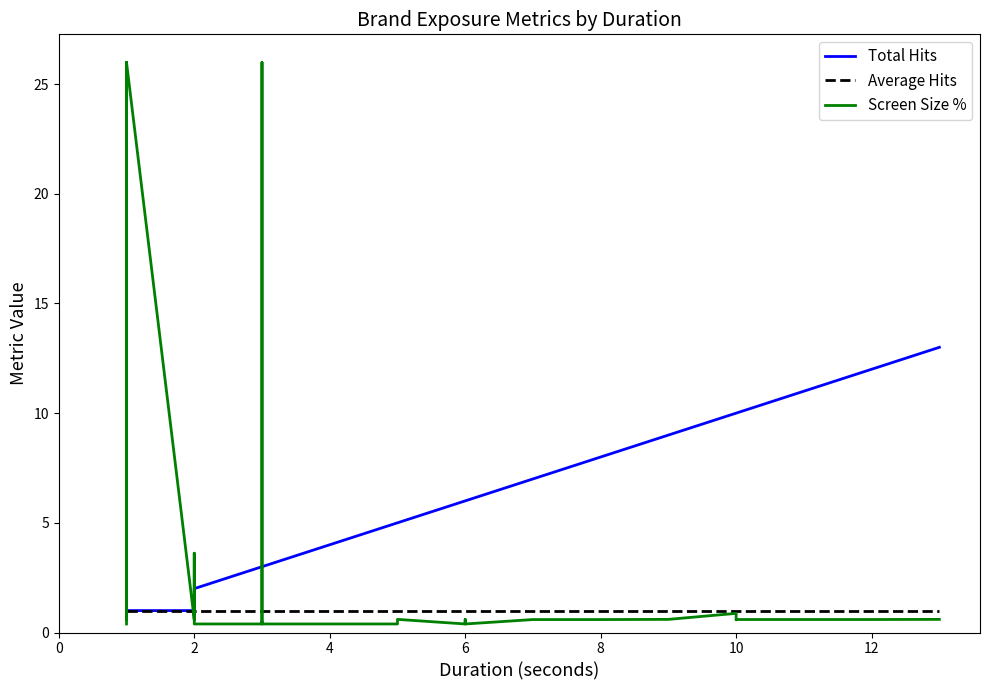

True or false: Average Hits has more than 1 interior local peaks.

False